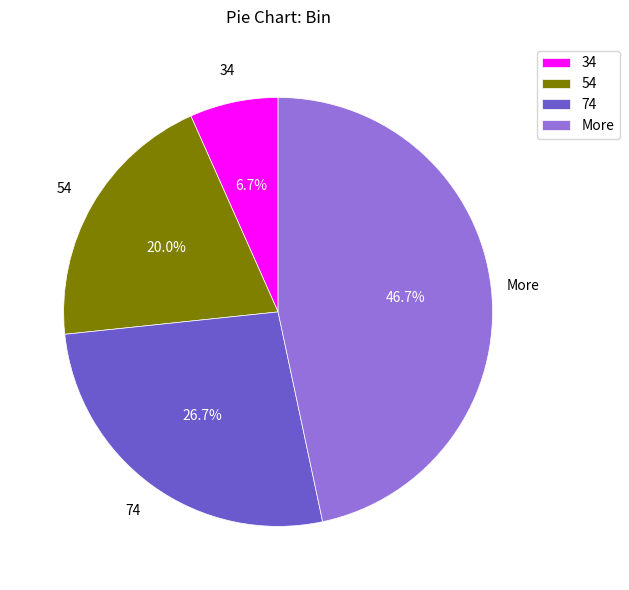

Count the number of slices in the pie.

4